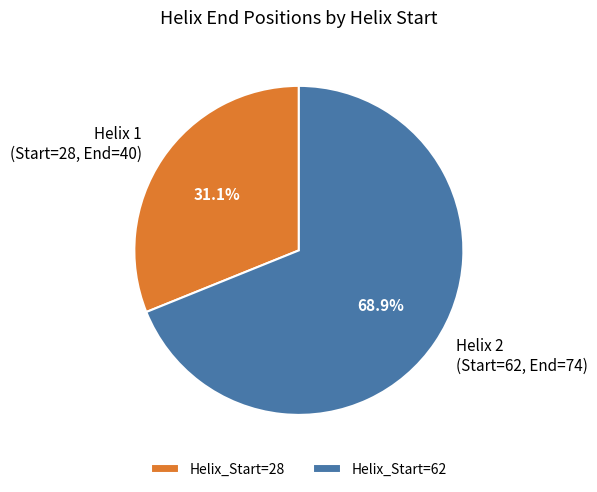

Is there any slice that represents more than half of the pie?

Yes